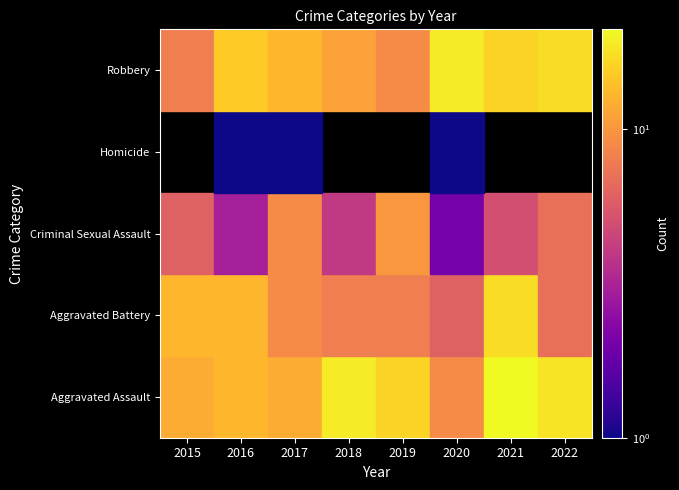

Rank the categories by Aggravated Assault value from lowest to highest.

2020, 2015, 2017, 2016, 2019, 2022, 2018, 2021